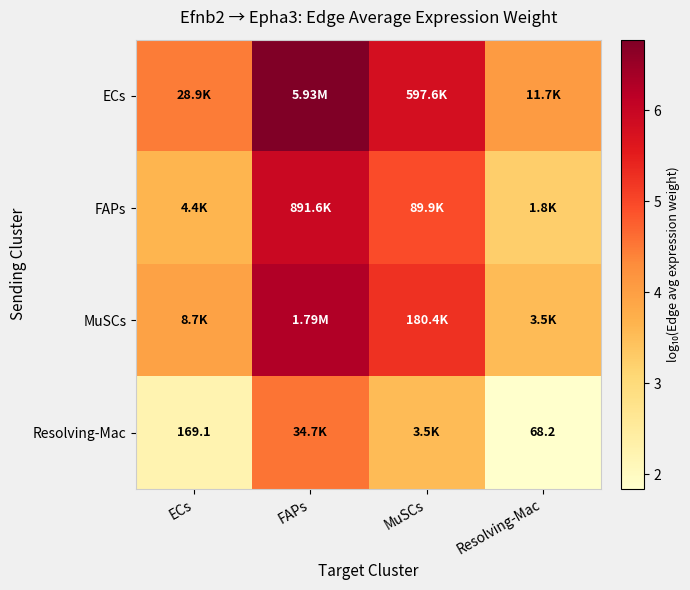

What is the difference between the second highest and second lowest values in the ECs series?

1.3